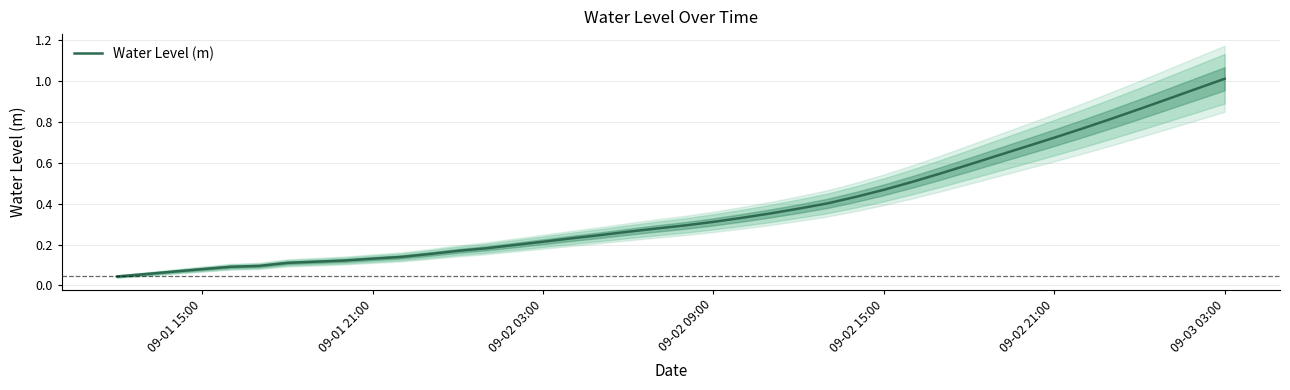

True or false: Water Level (m) has a value of 0.3 at 09-02 09:00.

True